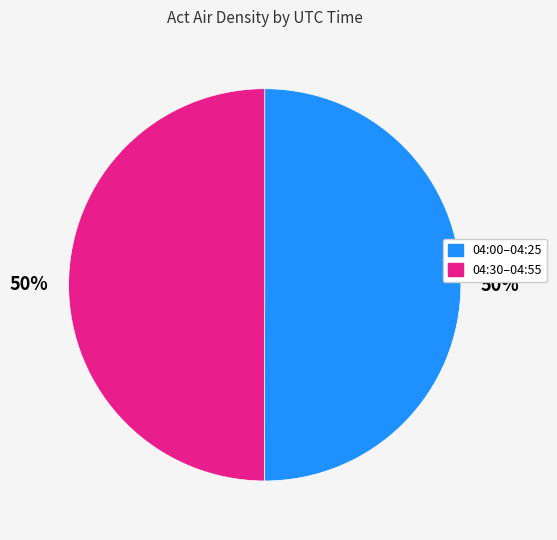

Is it true that 04:30–04:55 is 43% of the pie?

False